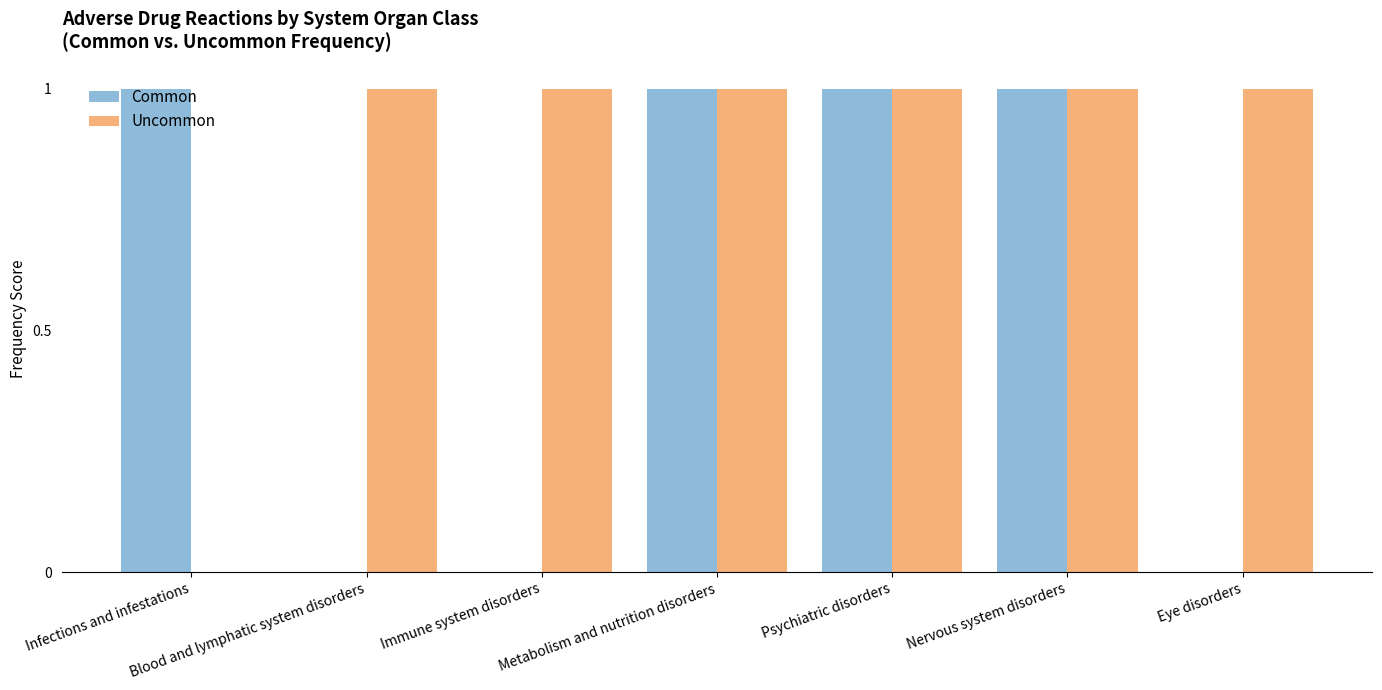

The value of Uncommon at Immune system disorders is 1. True or false?

True